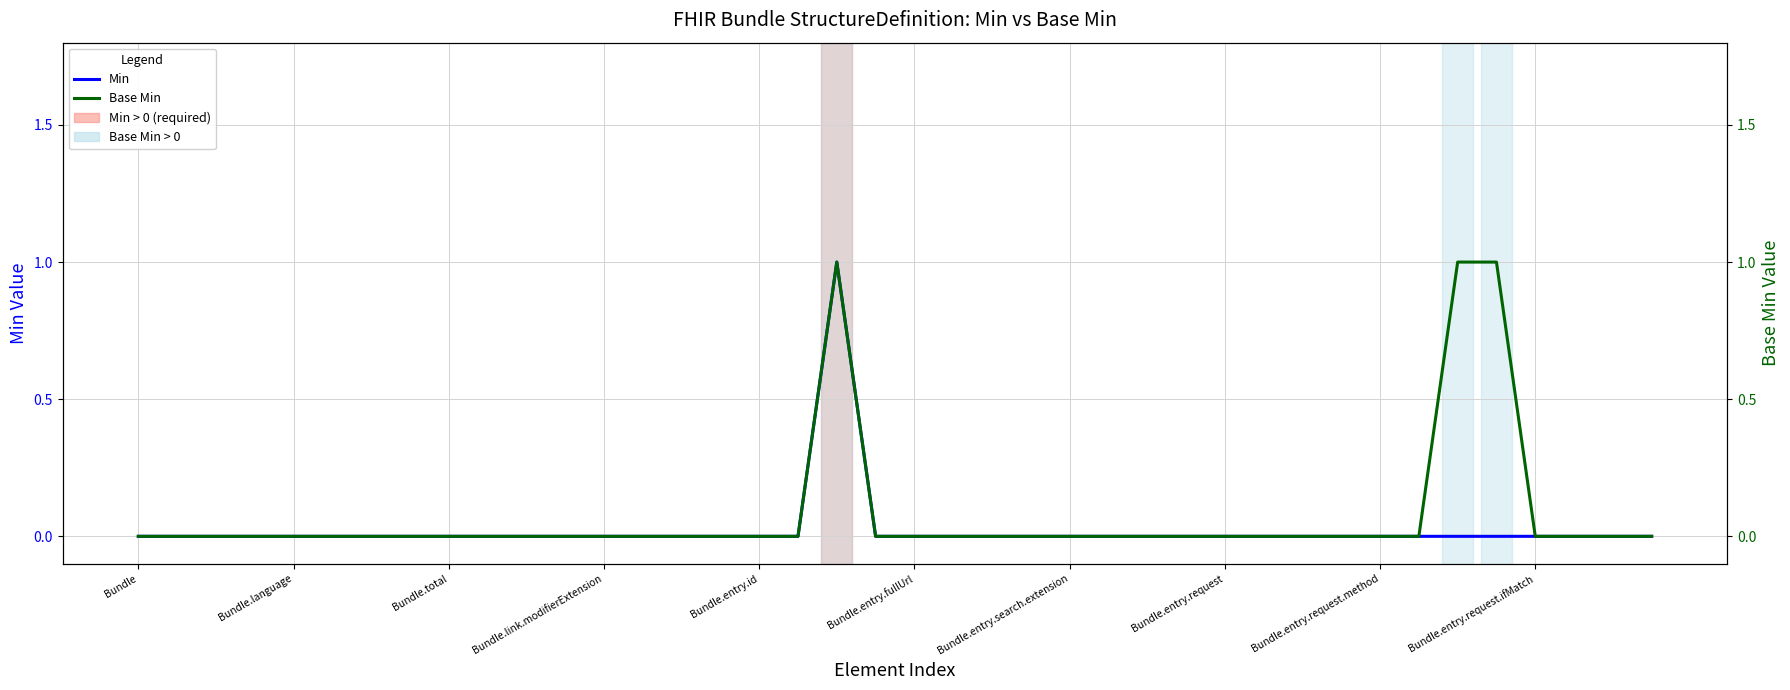

Between Bundle.entry.request and 16, which series saw the biggest shift?

Min